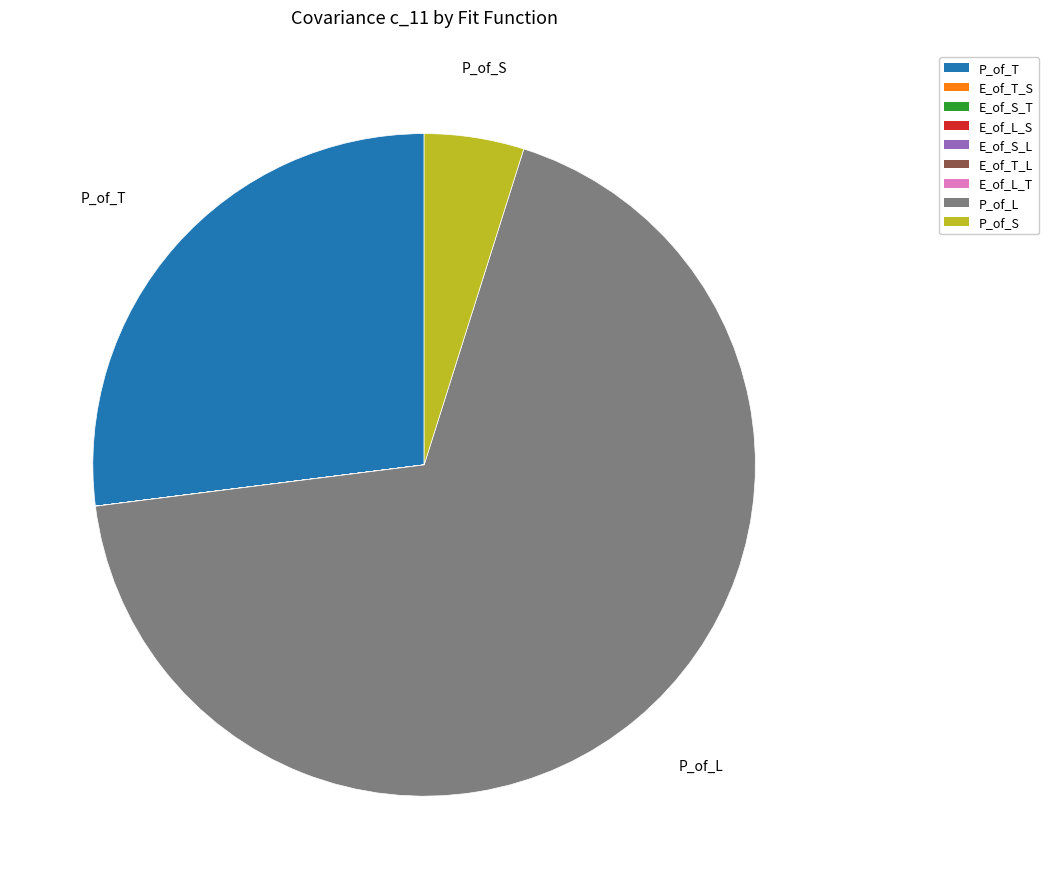

Which slice represents more than half of the pie?

P_of_L